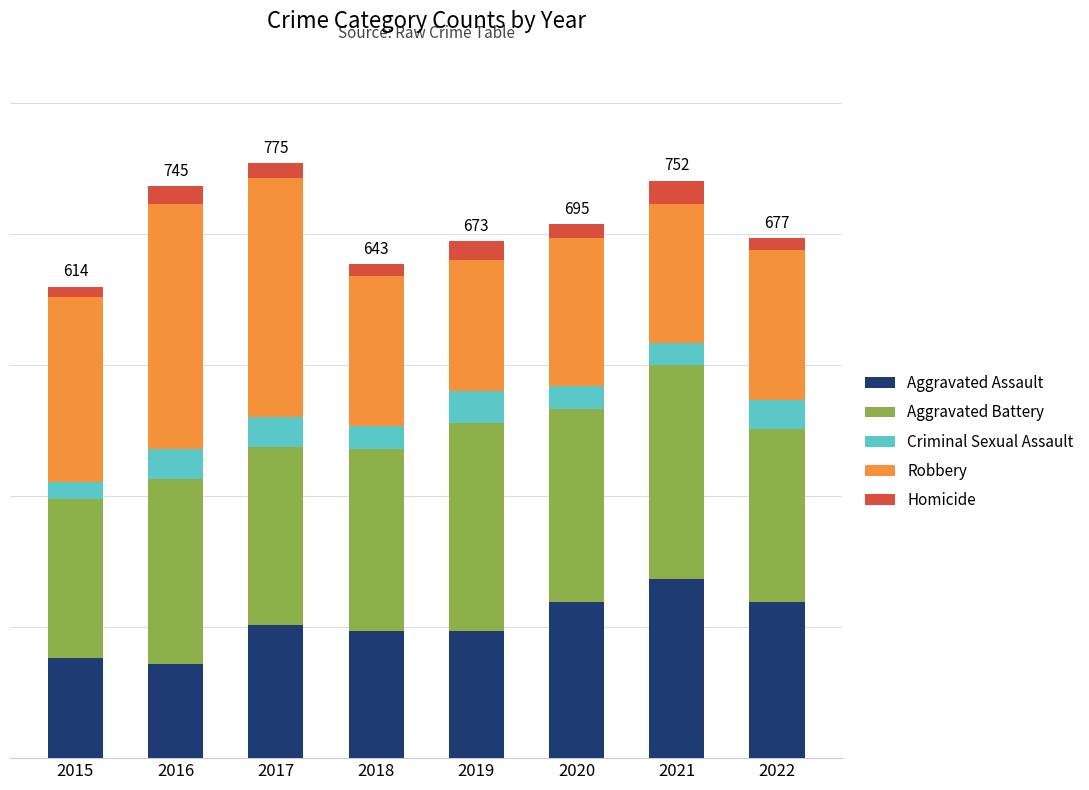

List the labels in order of Aggravated Battery value, smallest first.

2015, 2022, 2017, 2018, 2016, 2020, 2019, 2021